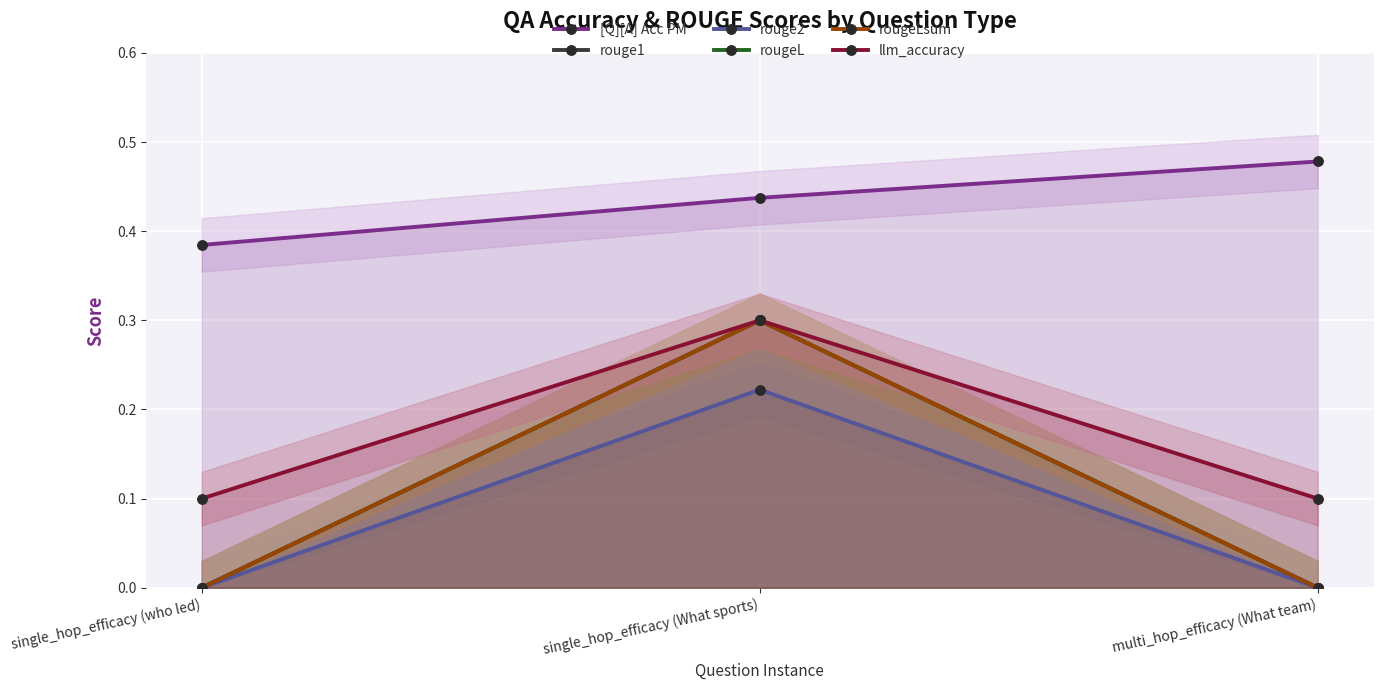

What is the label of the 1st point from the left?

single_hop_efficacy (who led)